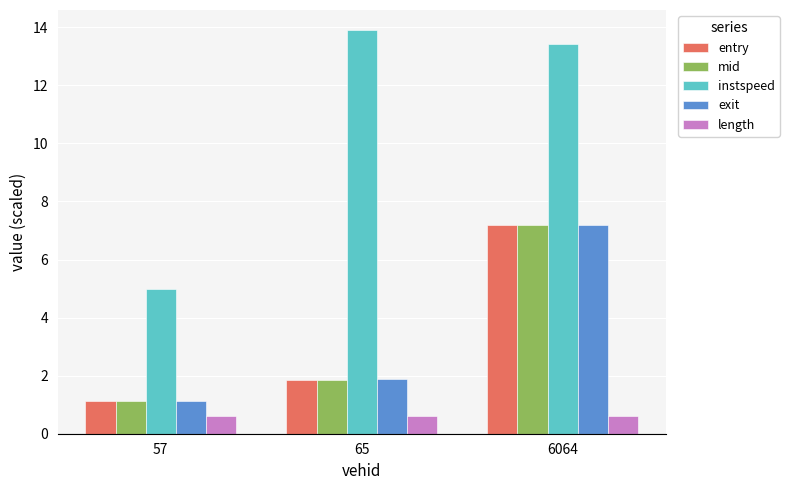

Between 65 and 6064, which series saw the biggest shift?

exit